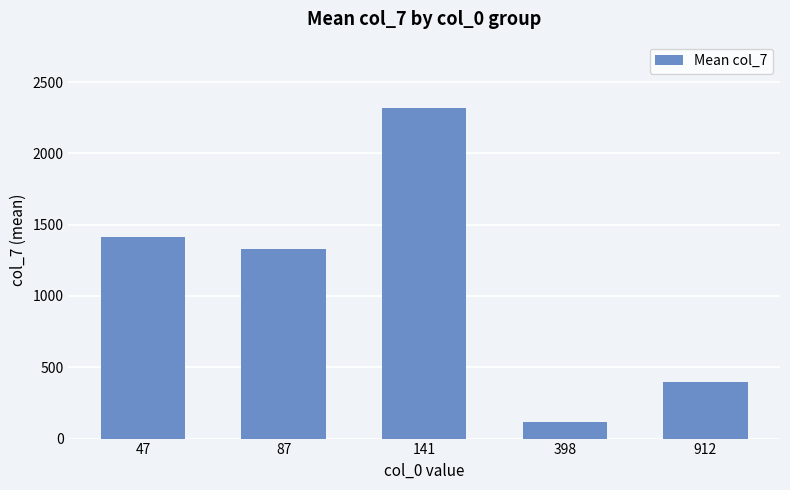

Rank the categories by value from highest to lowest.

141, 47, 87, 912, 398